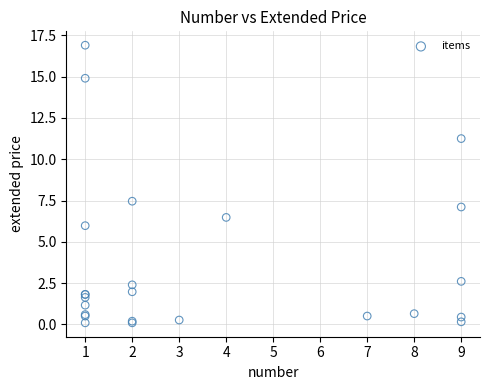

What Y value in the scatter plot is closest to 8?

7.5